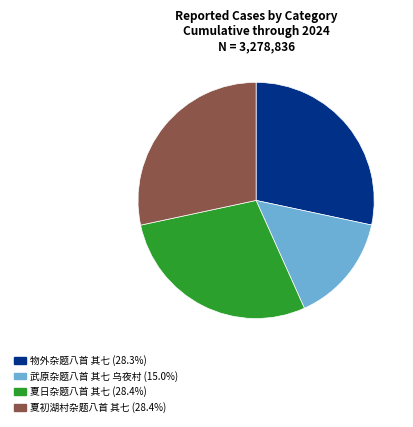

Is it true that 物外杂题八首 其七 is 17% of the pie?

False